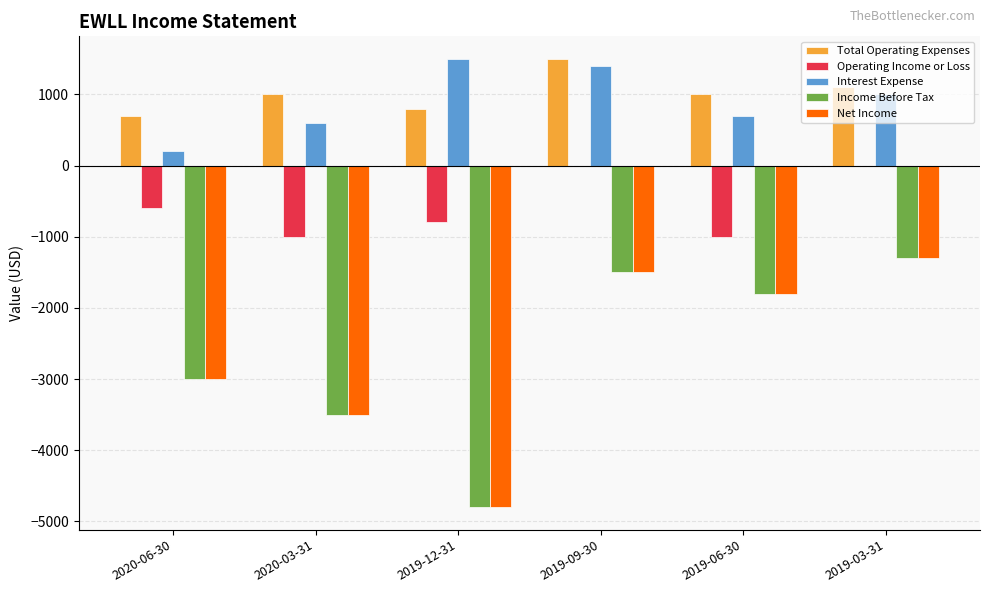

Reading left to right, what are all the values shown in this chart?

Total Operating Expenses: 700	1000	800	1500	1000	1100
Operating Income or Loss: -600	-1000	-800	0	-1000	0
Interest Expense: 200	600	1500	1400	700	1000
Income Before Tax: -3000	-3500	-4800	-1500	-1800	-1300
Net Income: -3000	-3500	-4800	-1500	-1800	-1300